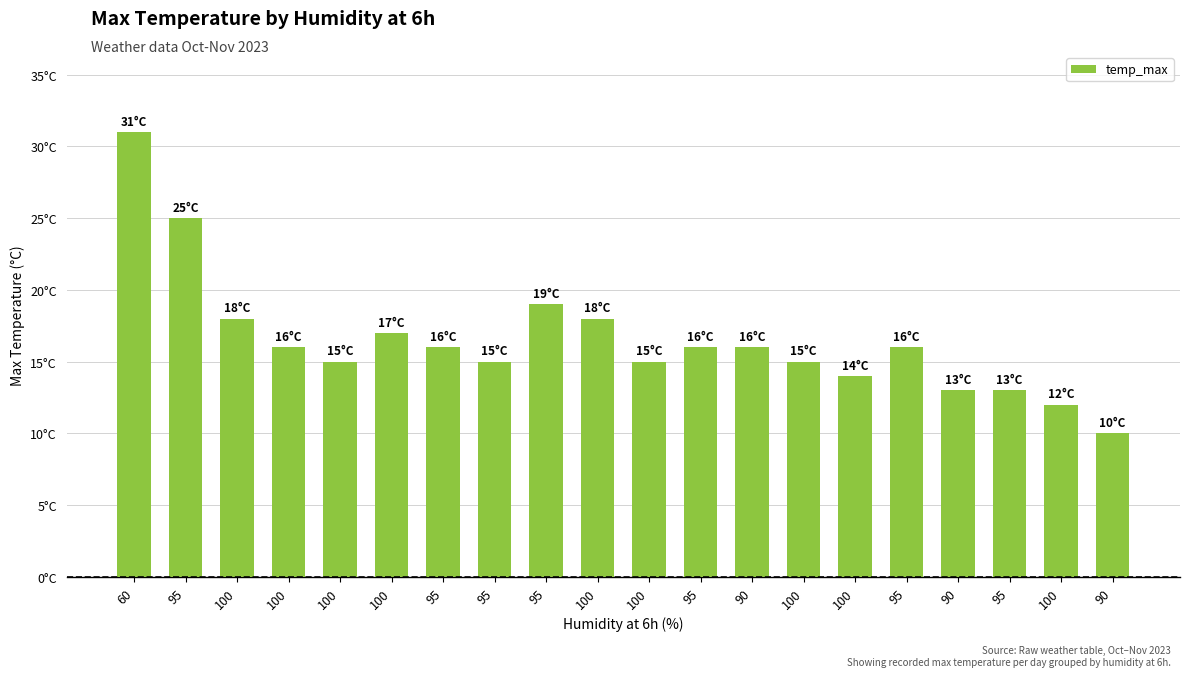

What is the change in value from 100 to 95?

-2